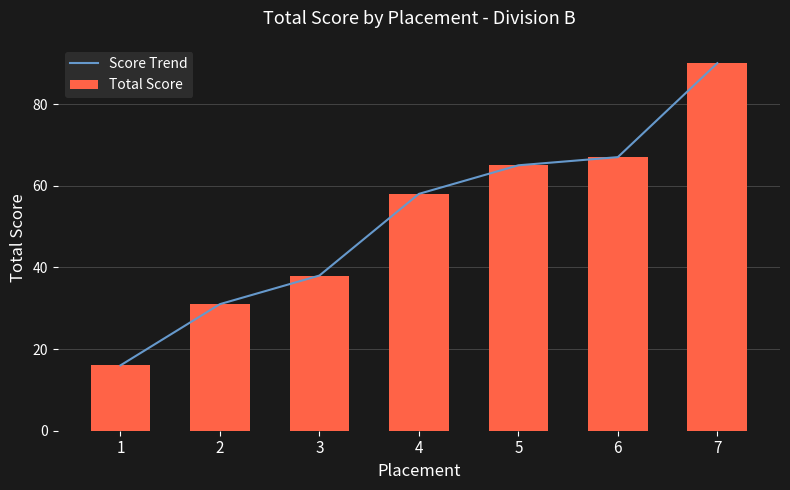

How many values in the Score Trend series are below 58?

3